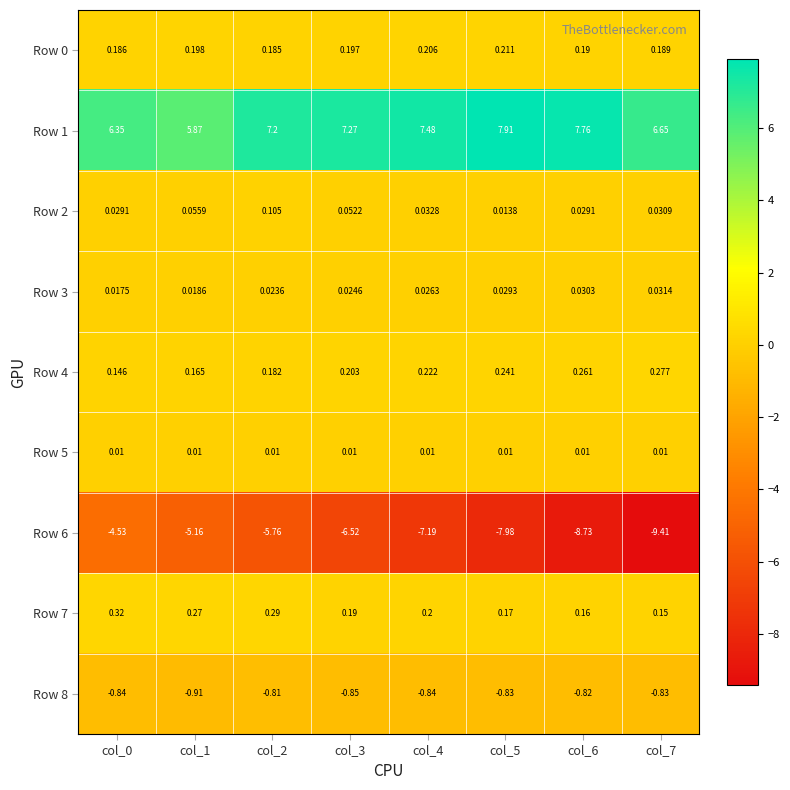

Is the value of Row 5 at col_4 greater than the value of Row 8 at col_3?

Yes